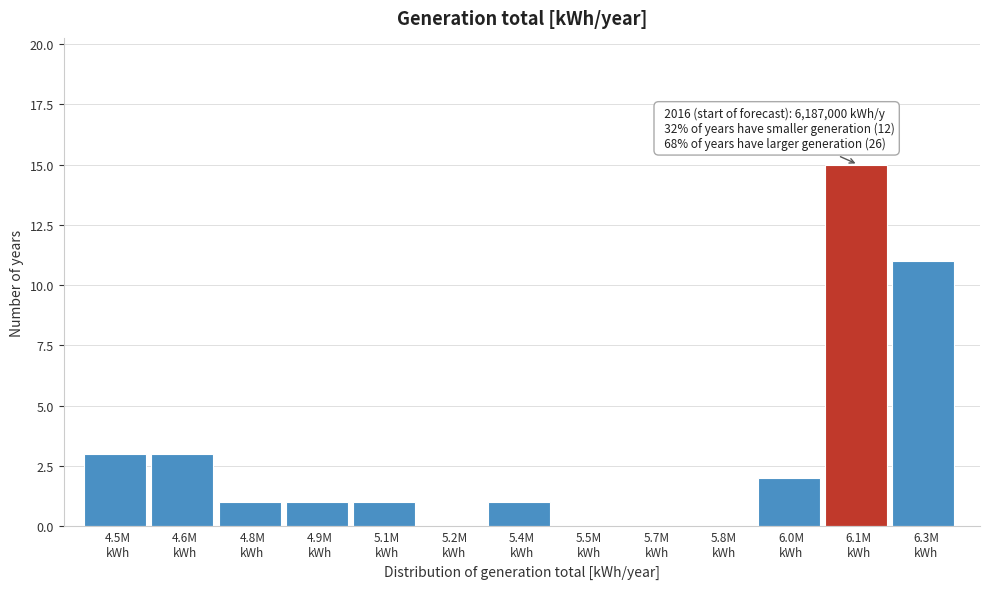

What is the sum of all values?

38